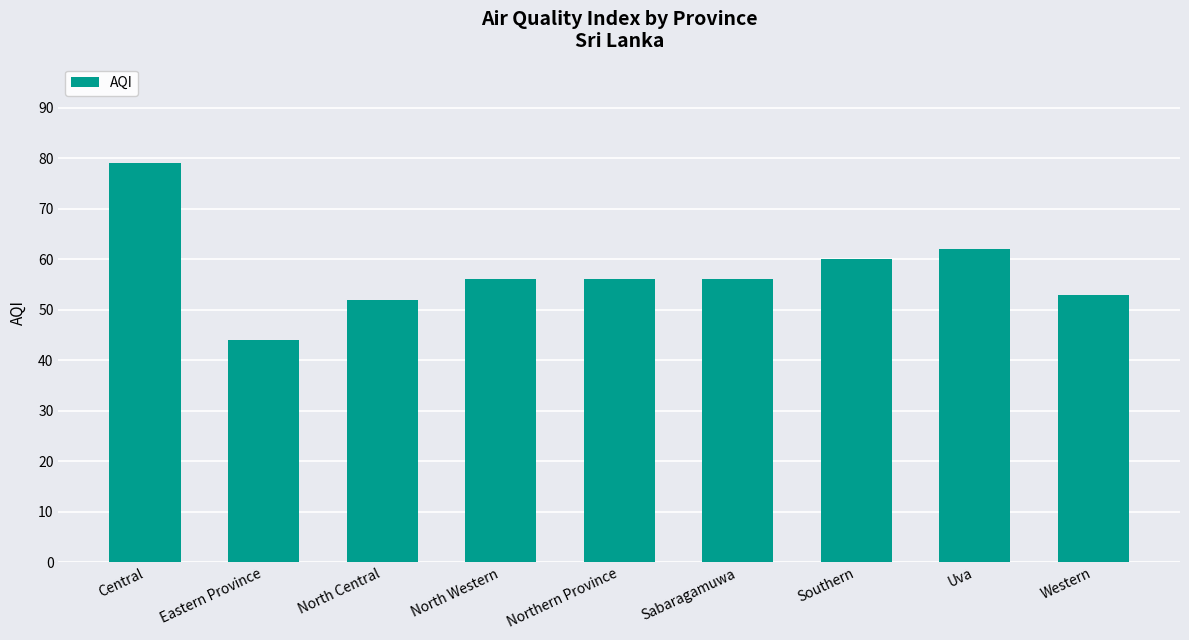

The chart shows a value of 79 at Central. True or false?

True